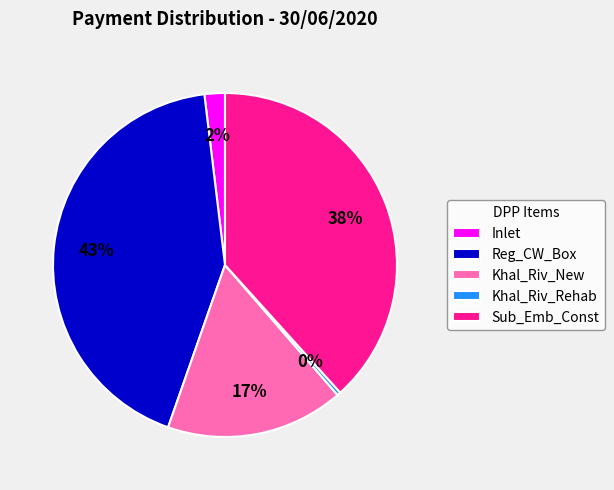

Which category has the biggest portion of the pie?

Reg_CW_Box